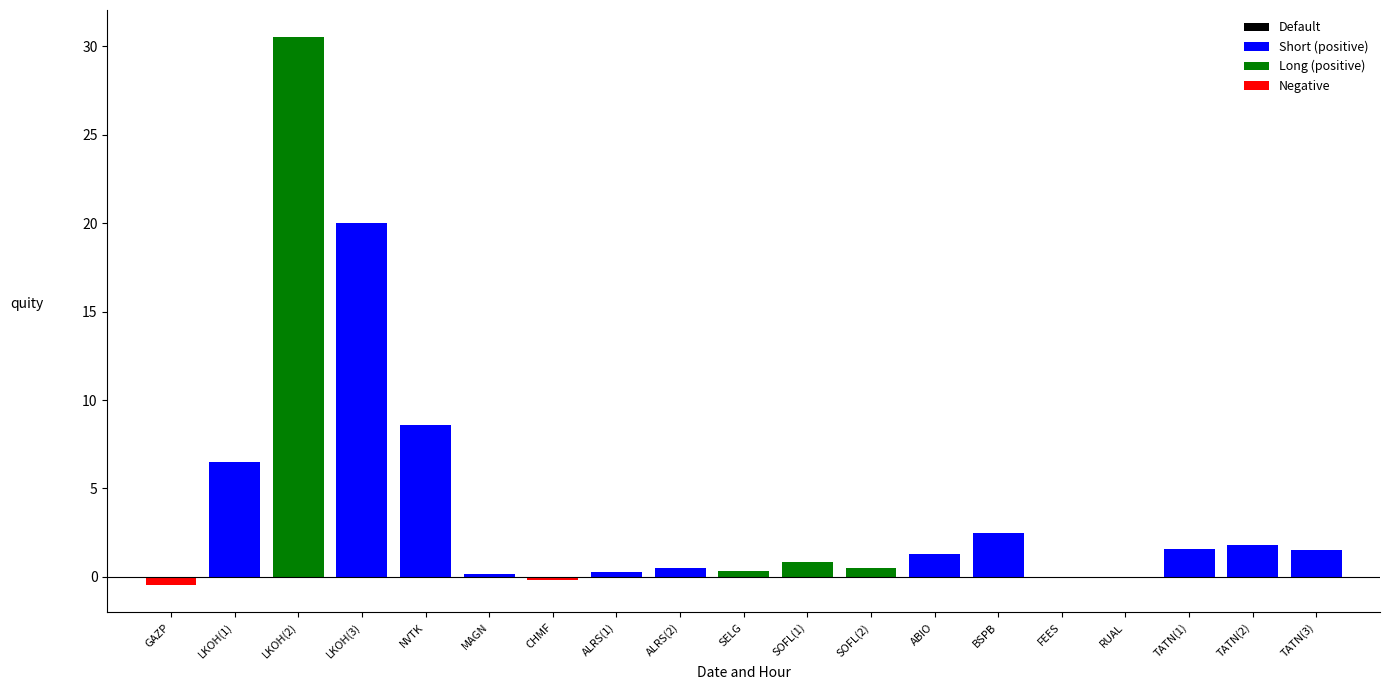

Are the bars grouped side by side (vs. stacked)?

No